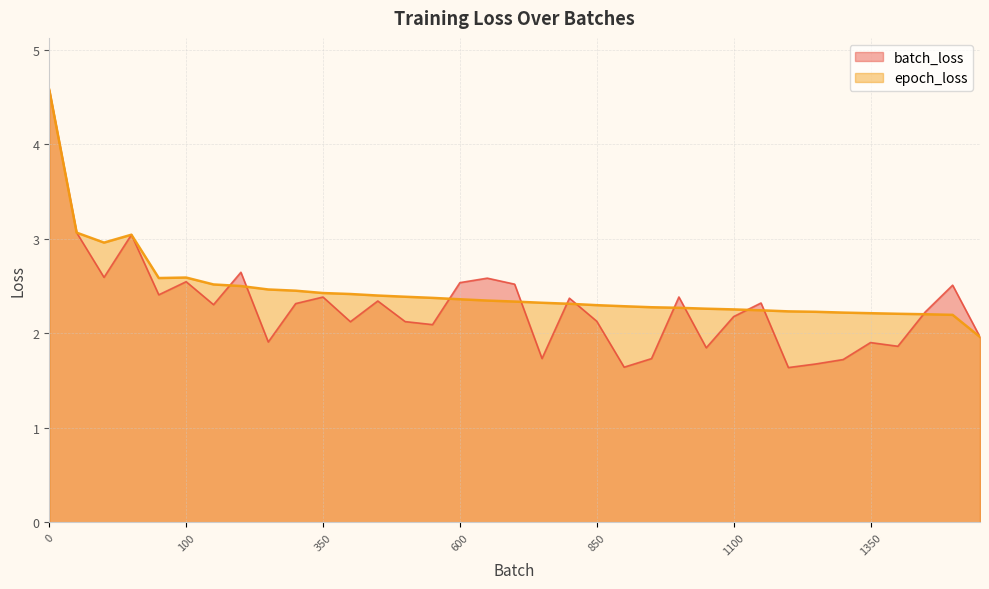

The value of batch_loss at 100 is 2.5. True or false?

True